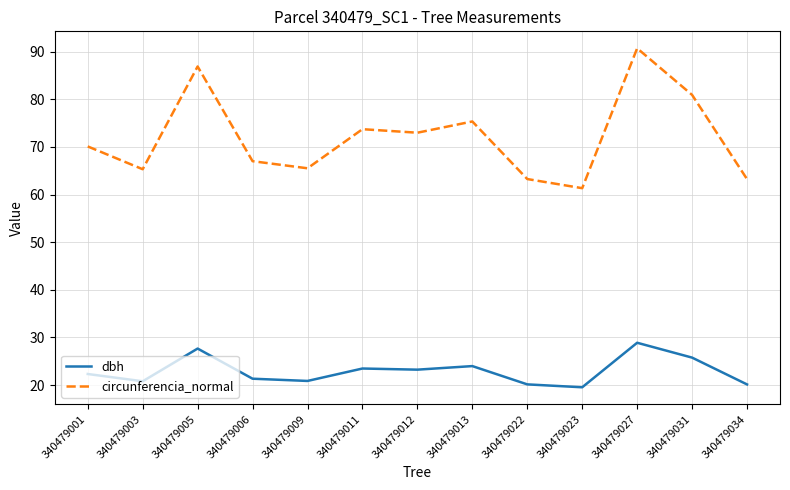

Between 340479003 and 340479006, which series saw the biggest shift?

circunferencia_normal